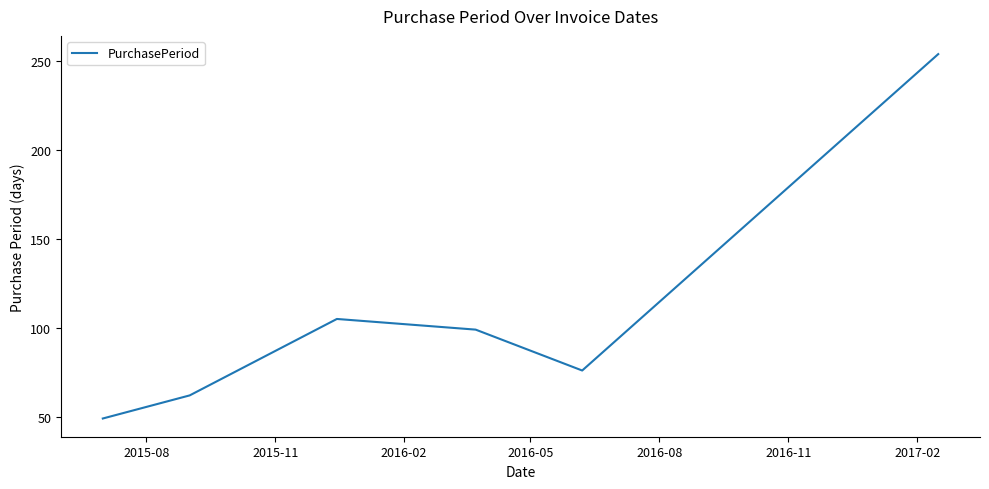

True or false: there are more than 1 points higher than both neighbors.

False